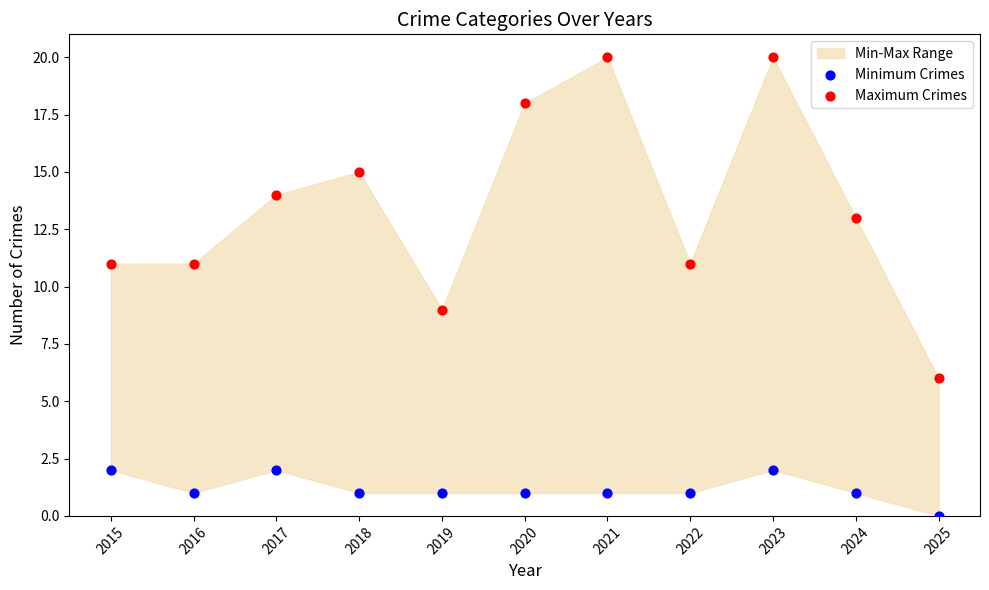

Which series reaches the maximum Y coordinate?

Maximum Crimes